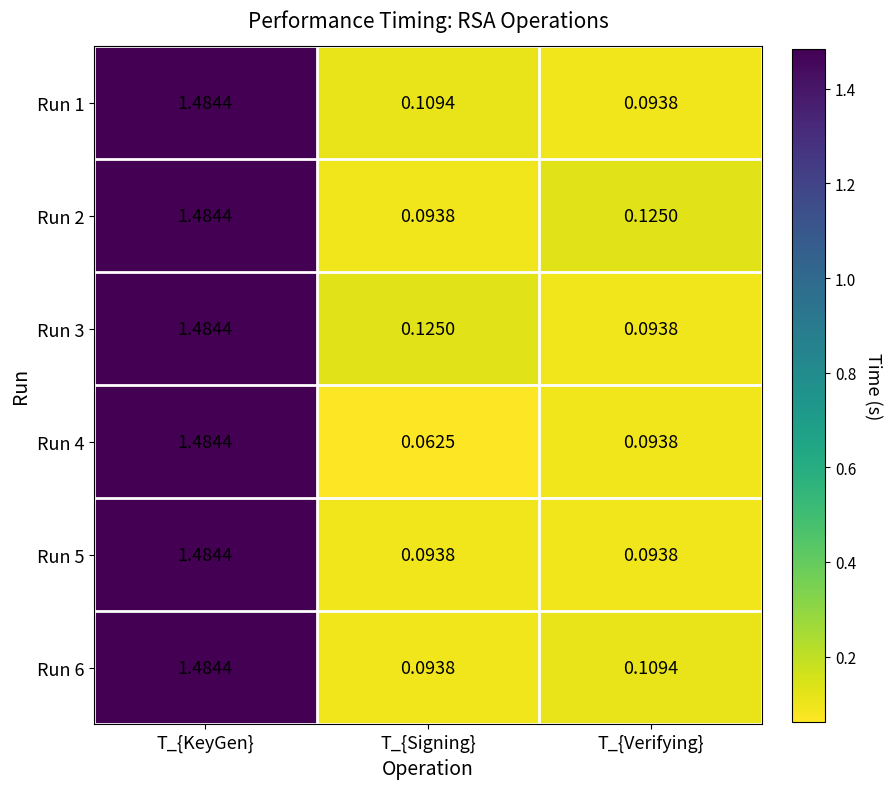

Rank the categories by Run 1 value from lowest to highest.

T_{Verifying}, T_{Signing}, T_{KeyGen}